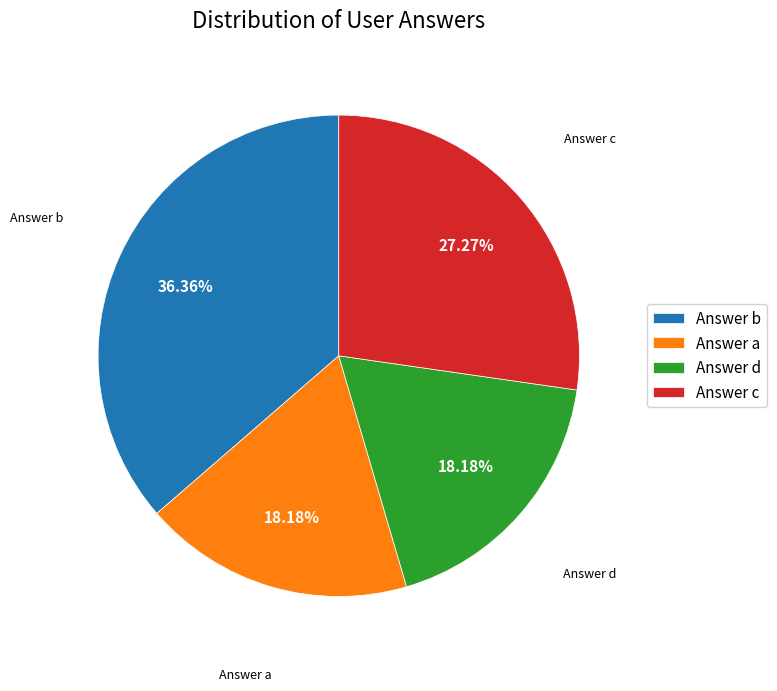

Which has a higher value, Answer b or Answer a?

Answer b